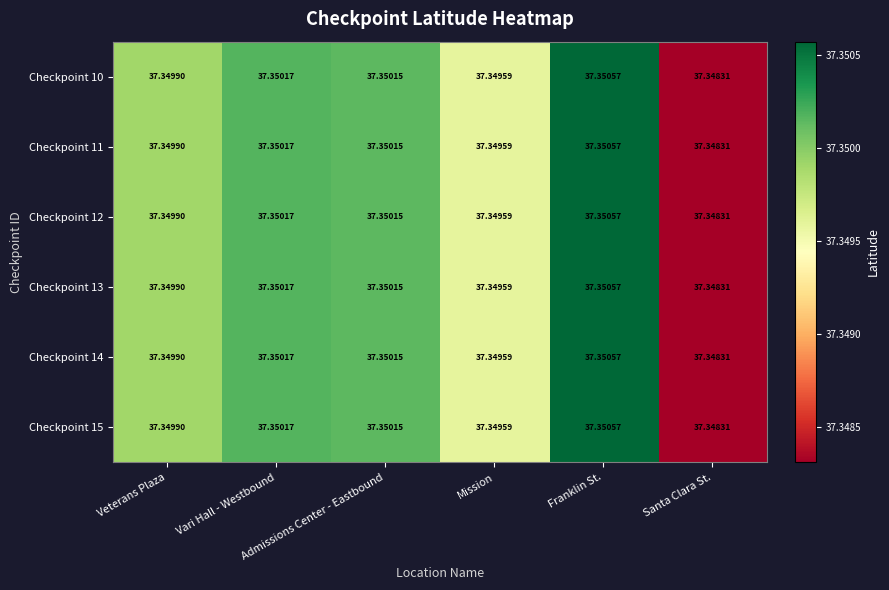

Count the number of data series in this chart.

6